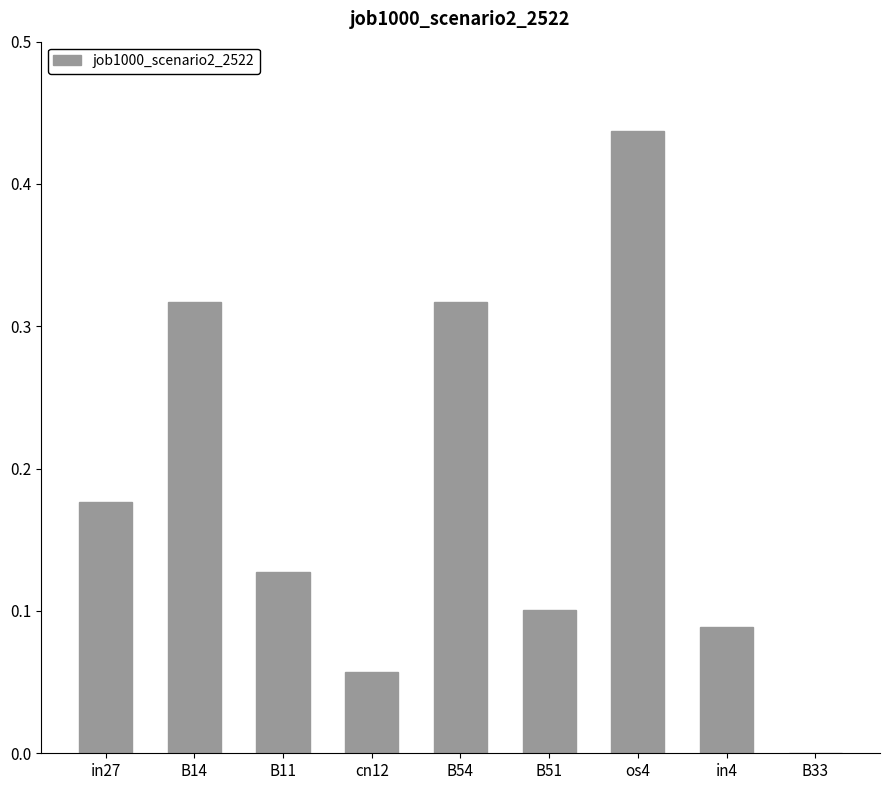

At which category does the chart reach its peak across all series?

os4